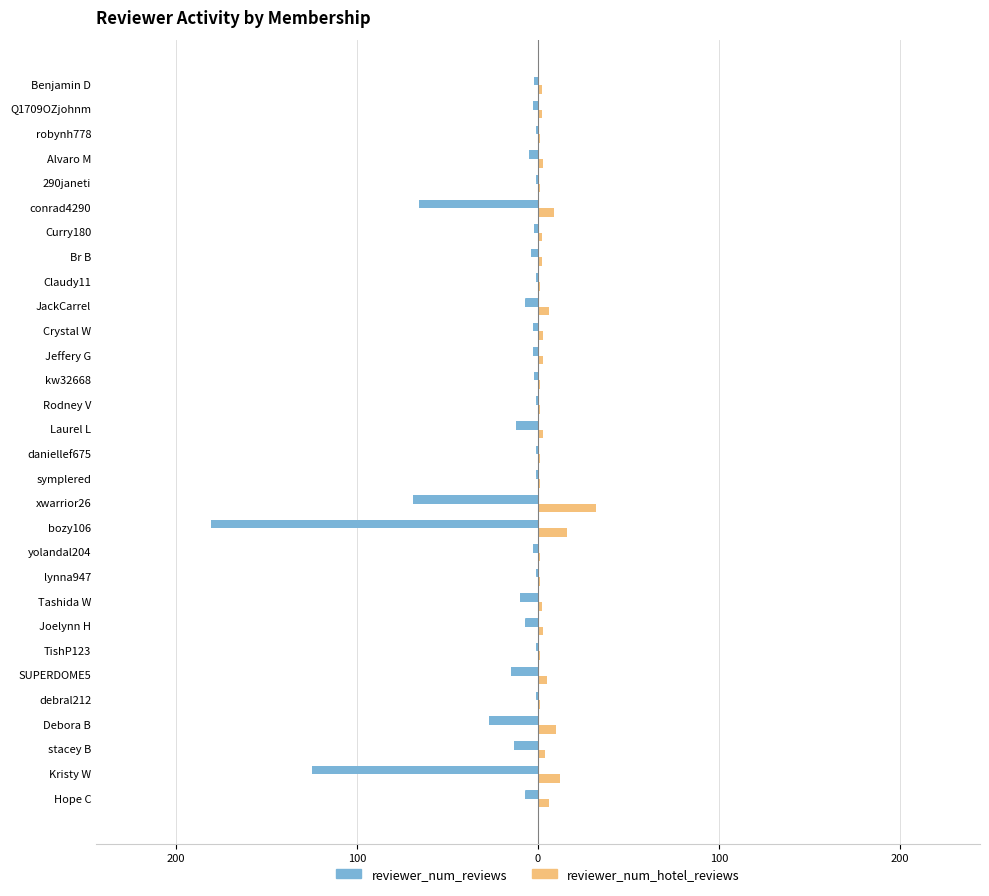

What are all the series names shown in the legend?

reviewer_num_reviews, reviewer_num_hotel_reviews